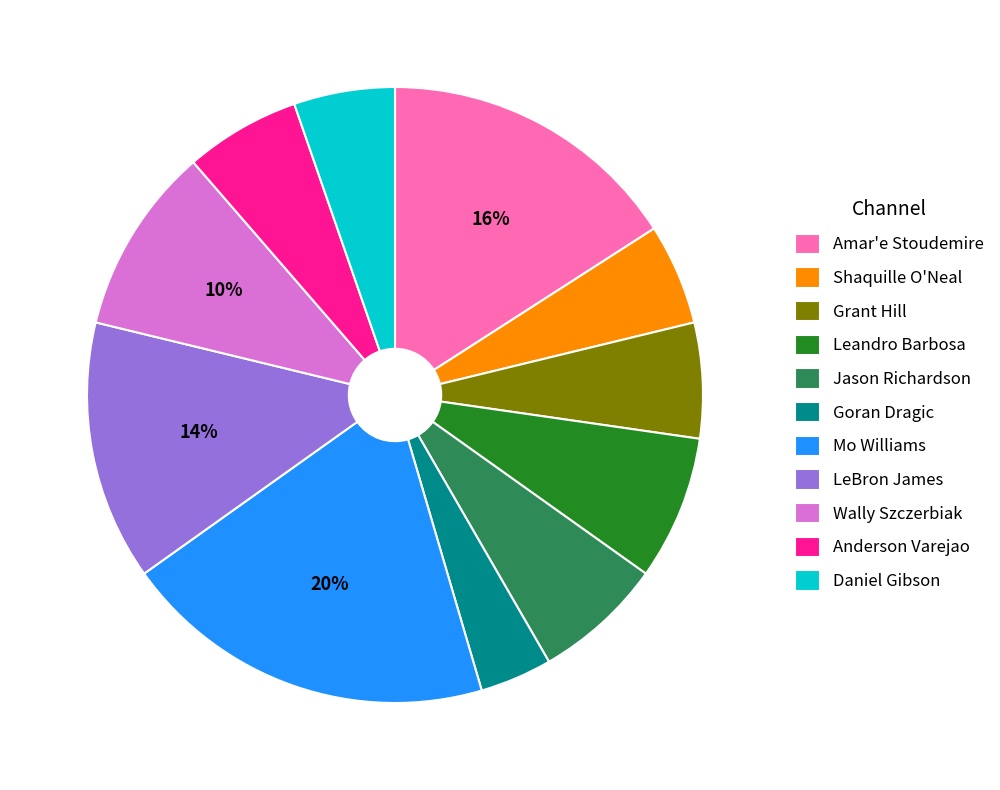

Do Shaquille O'Neal and Daniel Gibson together represent more than half of the pie?

No